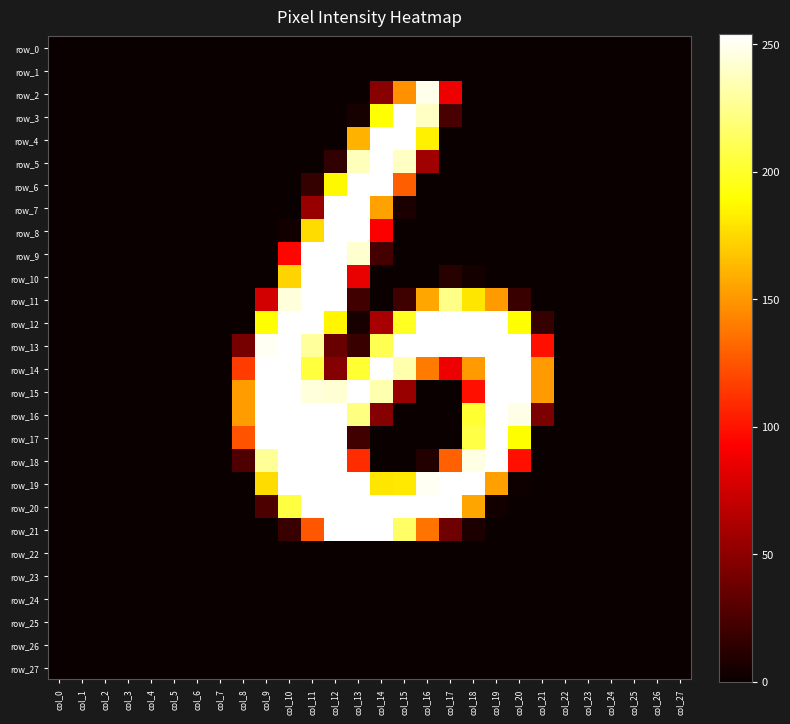

Reading left to right, extract all data points from this chart.

row_0: col_0=0	col_1=0	col_2=0	col_3=0	col_4=0	col_5=0	col_6=0	col_7=0	col_8=0	col_9=0	col_10=0	col_11=0	col_12=0	col_13=0	col_14=0	col_15=0	col_16=0	col_17=0	col_18=0	col_19=0	col_20=0	col_21=0	col_22=0	col_23=0	col_24=0	col_25=0	col_26=0	col_27=0
row_1: col_0=0	col_1=0	col_2=0	col_3=0	col_4=0	col_5=0	col_6=0	col_7=0	col_8=0	col_9=0	col_10=0	col_11=0	col_12=0	col_13=0	col_14=0	col_15=0	col_16=0	col_17=0	col_18=0	col_19=0	col_20=0	col_21=0	col_22=0	col_23=0	col_24=0	col_25=0	col_26=0	col_27=0
row_2: col_0=0	col_1=0	col_2=0	col_3=0	col_4=0	col_5=0	col_6=0	col_7=0	col_8=0	col_9=0	col_10=0	col_11=0	col_12=0	col_13=0	col_14=48	col_15=147	col_16=249	col_17=87	col_18=0	col_19=0	col_20=0	col_21=0	col_22=0	col_23=0	col_24=0	col_25=0	col_26=0	col_27=0
row_3: col_0=0	col_1=0	col_2=0	col_3=0	col_4=0	col_5=0	col_6=0	col_7=0	col_8=0	col_9=0	col_10=0	col_11=0	col_12=0	col_13=5	col_14=190	col_15=254	col_16=239	col_17=24	col_18=0	col_19=0	col_20=0	col_21=0	col_22=0	col_23=0	col_24=0	col_25=0	col_26=0	col_27=0
row_4: col_0=0	col_1=0	col_2=0	col_3=0	col_4=0	col_5=0	col_6=0	col_7=0	col_8=0	col_9=0	col_10=0	col_11=0	col_12=0	col_13=160	col_14=254	col_15=254	col_16=184	col_17=0	col_18=0	col_19=0	col_20=0	col_21=0	col_22=0	col_23=0	col_24=0	col_25=0	col_26=0	col_27=0
row_5: col_0=0	col_1=0	col_2=0	col_3=0	col_4=0	col_5=0	col_6=0	col_7=0	col_8=0	col_9=0	col_10=0	col_11=0	col_12=15	col_13=237	col_14=254	col_15=239	col_16=57	col_17=0	col_18=0	col_19=0	col_20=0	col_21=0	col_22=0	col_23=0	col_24=0	col_25=0	col_26=0	col_27=0
row_6: col_0=0	col_1=0	col_2=0	col_3=0	col_4=0	col_5=0	col_6=0	col_7=0	col_8=0	col_9=0	col_10=0	col_11=16	col_12=187	col_13=254	col_14=254	col_15=128	col_16=0	col_17=0	col_18=0	col_19=0	col_20=0	col_21=0	col_22=0	col_23=0	col_24=0	col_25=0	col_26=0	col_27=0
row_7: col_0=0	col_1=0	col_2=0	col_3=0	col_4=0	col_5=0	col_6=0	col_7=0	col_8=0	col_9=0	col_10=0	col_11=54	col_12=254	col_13=254	col_14=154	col_15=6	col_16=0	col_17=0	col_18=0	col_19=0	col_20=0	col_21=0	col_22=0	col_23=0	col_24=0	col_25=0	col_26=0	col_27=0
row_8: col_0=0	col_1=0	col_2=0	col_3=0	col_4=0	col_5=0	col_6=0	col_7=0	col_8=0	col_9=0	col_10=3	col_11=176	col_12=254	col_13=254	col_14=92	col_15=0	col_16=0	col_17=0	col_18=0	col_19=0	col_20=0	col_21=0	col_22=0	col_23=0	col_24=0	col_25=0	col_26=0	col_27=0
row_9: col_0=0	col_1=0	col_2=0	col_3=0	col_4=0	col_5=0	col_6=0	col_7=0	col_8=0	col_9=0	col_10=95	col_11=254	col_12=254	col_13=242	col_14=22	col_15=0	col_16=0	col_17=0	col_18=0	col_19=0	col_20=0	col_21=0	col_22=0	col_23=0	col_24=0	col_25=0	col_26=0	col_27=0
row_10: col_0=0	col_1=0	col_2=0	col_3=0	col_4=0	col_5=0	col_6=0	col_7=0	col_8=0	col_9=0	col_10=173	col_11=254	col_12=254	col_13=85	col_14=0	col_15=0	col_16=0	col_17=11	col_18=4	col_19=0	col_20=0	col_21=0	col_22=0	col_23=0	col_24=0	col_25=0	col_26=0	col_27=0
row_11: col_0=0	col_1=0	col_2=0	col_3=0	col_4=0	col_5=0	col_6=0	col_7=0	col_8=0	col_9=76	col_10=245	col_11=254	col_12=254	col_13=21	col_14=0	col_15=20	col_16=156	col_17=224	col_18=180	col_19=151	col_20=18	col_21=0	col_22=0	col_23=0	col_24=0	col_25=0	col_26=0	col_27=0
row_12: col_0=0	col_1=0	col_2=0	col_3=0	col_4=0	col_5=0	col_6=0	col_7=0	col_8=0	col_9=190	col_10=254	col_11=254	col_12=186	col_13=5	col_14=60	col_15=198	col_16=254	col_17=254	col_18=254	col_19=254	col_20=190	col_21=16	col_22=0	col_23=0	col_24=0	col_25=0	col_26=0	col_27=0
row_13: col_0=0	col_1=0	col_2=0	col_3=0	col_4=0	col_5=0	col_6=0	col_7=0	col_8=41	col_9=251	col_10=254	col_11=229	col_12=36	col_13=18	col_14=210	col_15=254	col_16=254	col_17=254	col_18=254	col_19=254	col_20=254	col_21=99	col_22=0	col_23=0	col_24=0	col_25=0	col_26=0	col_27=0
row_14: col_0=0	col_1=0	col_2=0	col_3=0	col_4=0	col_5=0	col_6=0	col_7=0	col_8=116	col_9=254	col_10=254	col_11=205	col_12=47	col_13=202	col_14=254	col_15=233	col_16=139	col_17=87	col_18=151	col_19=254	col_20=254	col_21=151	col_22=0	col_23=0	col_24=0	col_25=0	col_26=0	col_27=0
row_15: col_0=0	col_1=0	col_2=0	col_3=0	col_4=0	col_5=0	col_6=0	col_7=0	col_8=152	col_9=254	col_10=254	col_11=245	col_12=243	col_13=254	col_14=234	col_15=54	col_16=0	col_17=0	col_18=99	col_19=254	col_20=254	col_21=151	col_22=0	col_23=0	col_24=0	col_25=0	col_26=0	col_27=0
row_16: col_0=0	col_1=0	col_2=0	col_3=0	col_4=0	col_5=0	col_6=0	col_7=0	col_8=152	col_9=254	col_10=254	col_11=254	col_12=254	col_13=222	col_14=47	col_15=0	col_16=0	col_17=0	col_18=202	col_19=254	col_20=248	col_21=43	col_22=0	col_23=0	col_24=0	col_25=0	col_26=0	col_27=0
row_17: col_0=0	col_1=0	col_2=0	col_3=0	col_4=0	col_5=0	col_6=0	col_7=0	col_8=125	col_9=254	col_10=254	col_11=254	col_12=254	col_13=21	col_14=0	col_15=0	col_16=0	col_17=0	col_18=207	col_19=254	col_20=189	col_21=0	col_22=0	col_23=0	col_24=0	col_25=0	col_26=0	col_27=0
row_18: col_0=0	col_1=0	col_2=0	col_3=0	col_4=0	col_5=0	col_6=0	col_7=0	col_8=26	col_9=228	col_10=254	col_11=254	col_12=254	col_13=110	col_14=0	col_15=0	col_16=9	col_17=129	col_18=247	col_19=254	col_20=99	col_21=0	col_22=0	col_23=0	col_24=0	col_25=0	col_26=0	col_27=0
row_19: col_0=0	col_1=0	col_2=0	col_3=0	col_4=0	col_5=0	col_6=0	col_7=0	col_8=0	col_9=176	col_10=254	col_11=254	col_12=254	col_13=254	col_14=180	col_15=181	col_16=251	col_17=254	col_18=254	col_19=153	col_20=2	col_21=0	col_22=0	col_23=0	col_24=0	col_25=0	col_26=0	col_27=0
row_20: col_0=0	col_1=0	col_2=0	col_3=0	col_4=0	col_5=0	col_6=0	col_7=0	col_8=0	col_9=25	col_10=206	col_11=254	col_12=254	col_13=254	col_14=254	col_15=254	col_16=254	col_17=254	col_18=155	col_19=3	col_20=0	col_21=0	col_22=0	col_23=0	col_24=0	col_25=0	col_26=0	col_27=0
row_21: col_0=0	col_1=0	col_2=0	col_3=0	col_4=0	col_5=0	col_6=0	col_7=0	col_8=0	col_9=0	col_10=18	col_11=126	col_12=254	col_13=254	col_14=254	col_15=215	col_16=136	col_17=38	col_18=7	col_19=0	col_20=0	col_21=0	col_22=0	col_23=0	col_24=0	col_25=0	col_26=0	col_27=0
row_22: col_0=0	col_1=0	col_2=0	col_3=0	col_4=0	col_5=0	col_6=0	col_7=0	col_8=0	col_9=0	col_10=0	col_11=0	col_12=0	col_13=0	col_14=0	col_15=0	col_16=0	col_17=0	col_18=0	col_19=0	col_20=0	col_21=0	col_22=0	col_23=0	col_24=0	col_25=0	col_26=0	col_27=0
row_23: col_0=0	col_1=0	col_2=0	col_3=0	col_4=0	col_5=0	col_6=0	col_7=0	col_8=0	col_9=0	col_10=0	col_11=0	col_12=0	col_13=0	col_14=0	col_15=0	col_16=0	col_17=0	col_18=0	col_19=0	col_20=0	col_21=0	col_22=0	col_23=0	col_24=0	col_25=0	col_26=0	col_27=0
row_24: col_0=0	col_1=0	col_2=0	col_3=0	col_4=0	col_5=0	col_6=0	col_7=0	col_8=0	col_9=0	col_10=0	col_11=0	col_12=0	col_13=0	col_14=0	col_15=0	col_16=0	col_17=0	col_18=0	col_19=0	col_20=0	col_21=0	col_22=0	col_23=0	col_24=0	col_25=0	col_26=0	col_27=0
row_25: col_0=0	col_1=0	col_2=0	col_3=0	col_4=0	col_5=0	col_6=0	col_7=0	col_8=0	col_9=0	col_10=0	col_11=0	col_12=0	col_13=0	col_14=0	col_15=0	col_16=0	col_17=0	col_18=0	col_19=0	col_20=0	col_21=0	col_22=0	col_23=0	col_24=0	col_25=0	col_26=0	col_27=0
row_26: col_0=0	col_1=0	col_2=0	col_3=0	col_4=0	col_5=0	col_6=0	col_7=0	col_8=0	col_9=0	col_10=0	col_11=0	col_12=0	col_13=0	col_14=0	col_15=0	col_16=0	col_17=0	col_18=0	col_19=0	col_20=0	col_21=0	col_22=0	col_23=0	col_24=0	col_25=0	col_26=0	col_27=0
row_27: col_0=0	col_1=0	col_2=0	col_3=0	col_4=0	col_5=0	col_6=0	col_7=0	col_8=0	col_9=0	col_10=0	col_11=0	col_12=0	col_13=0	col_14=0	col_15=0	col_16=0	col_17=0	col_18=0	col_19=0	col_20=0	col_21=0	col_22=0	col_23=0	col_24=0	col_25=0	col_26=0	col_27=0